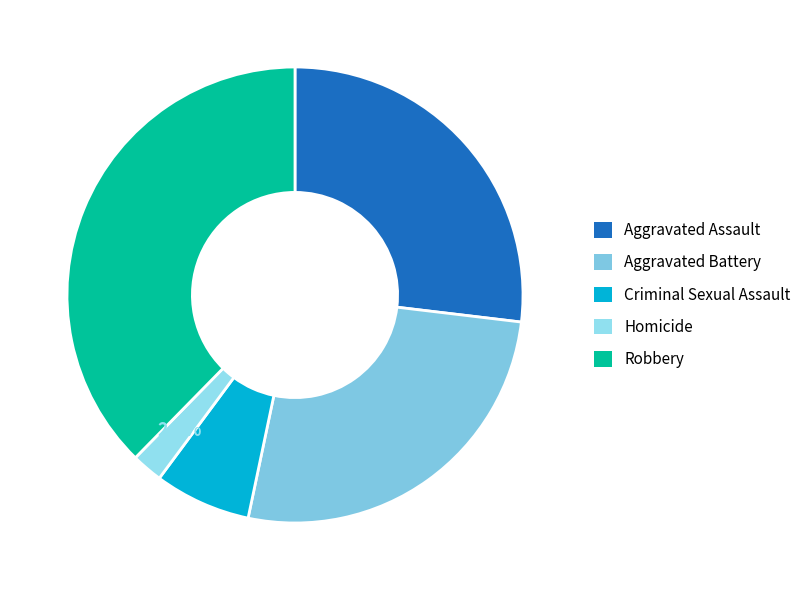

How many slices are in this pie chart?

5